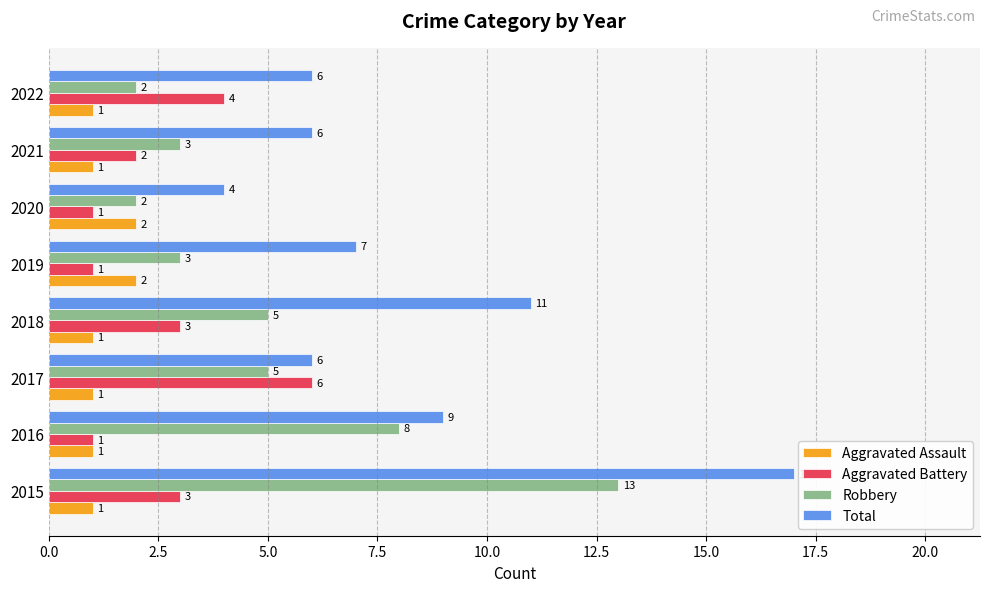

Is it true that Total equals 6 at 2022?

True